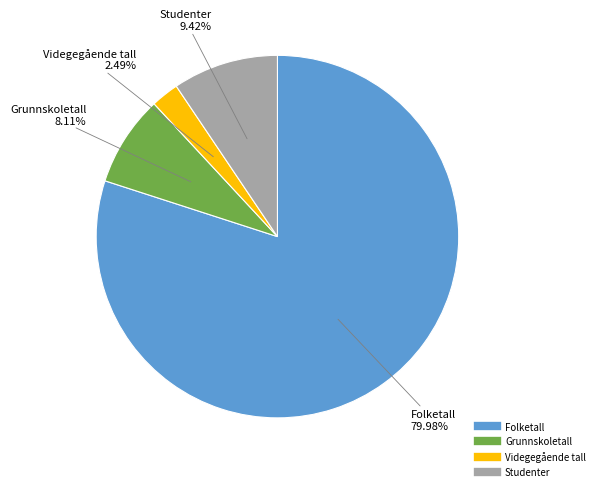

Approximately how many times larger is the value at Studenter compared to Videgegående tall?

3.8